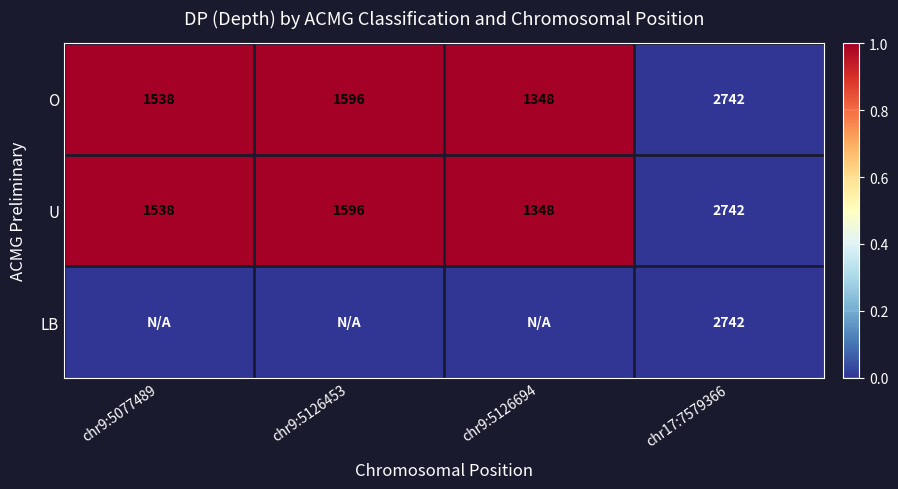

What is the total value across all series at chr17:7579366?

8226